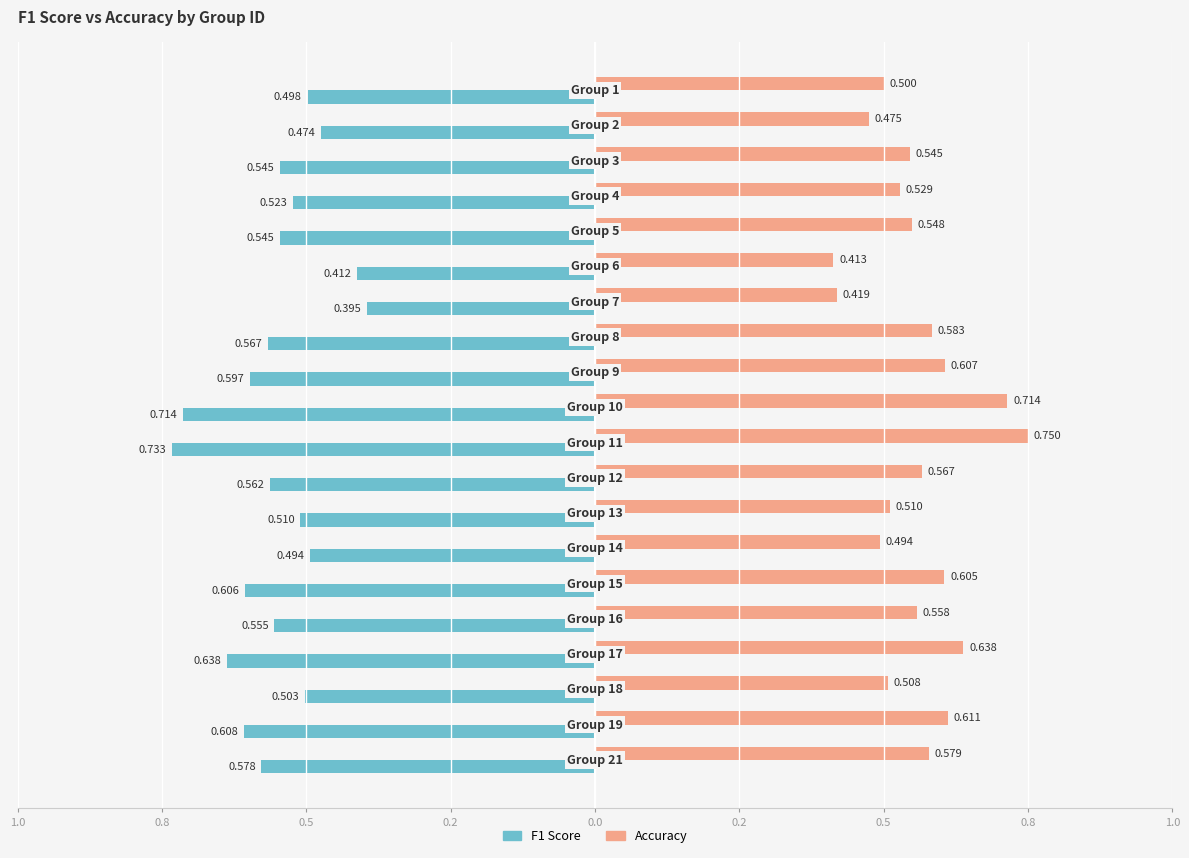

Which series has the largest range (max minus min)?

F1 Score